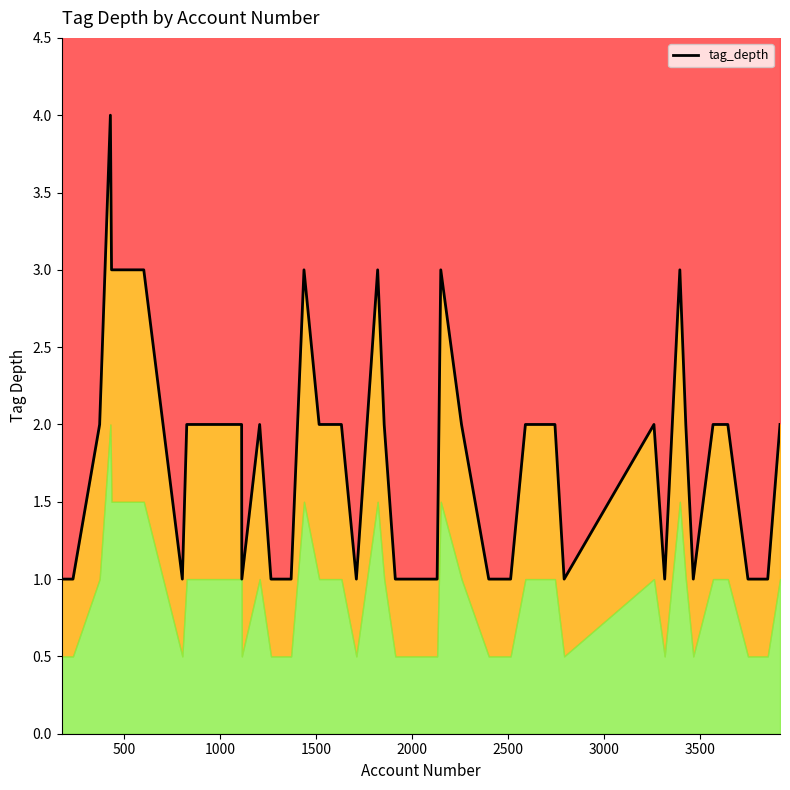

What is the value of the 25th point from the left?

2